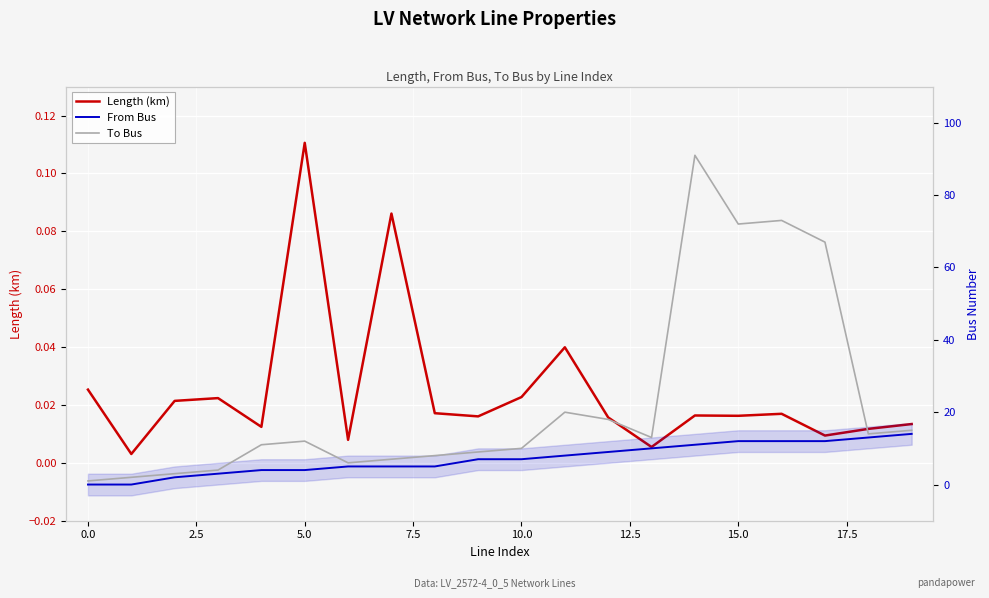

Does the chart display data point markers on the line(s)?

No